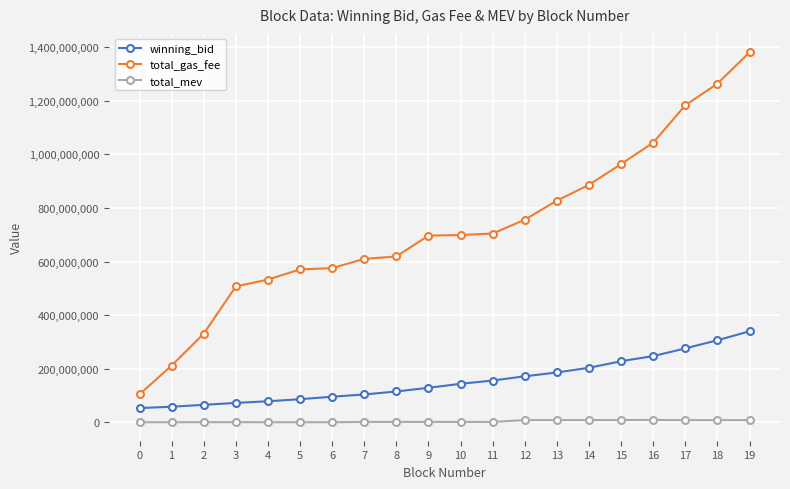

Read the total_mev value at 6.

492880.0